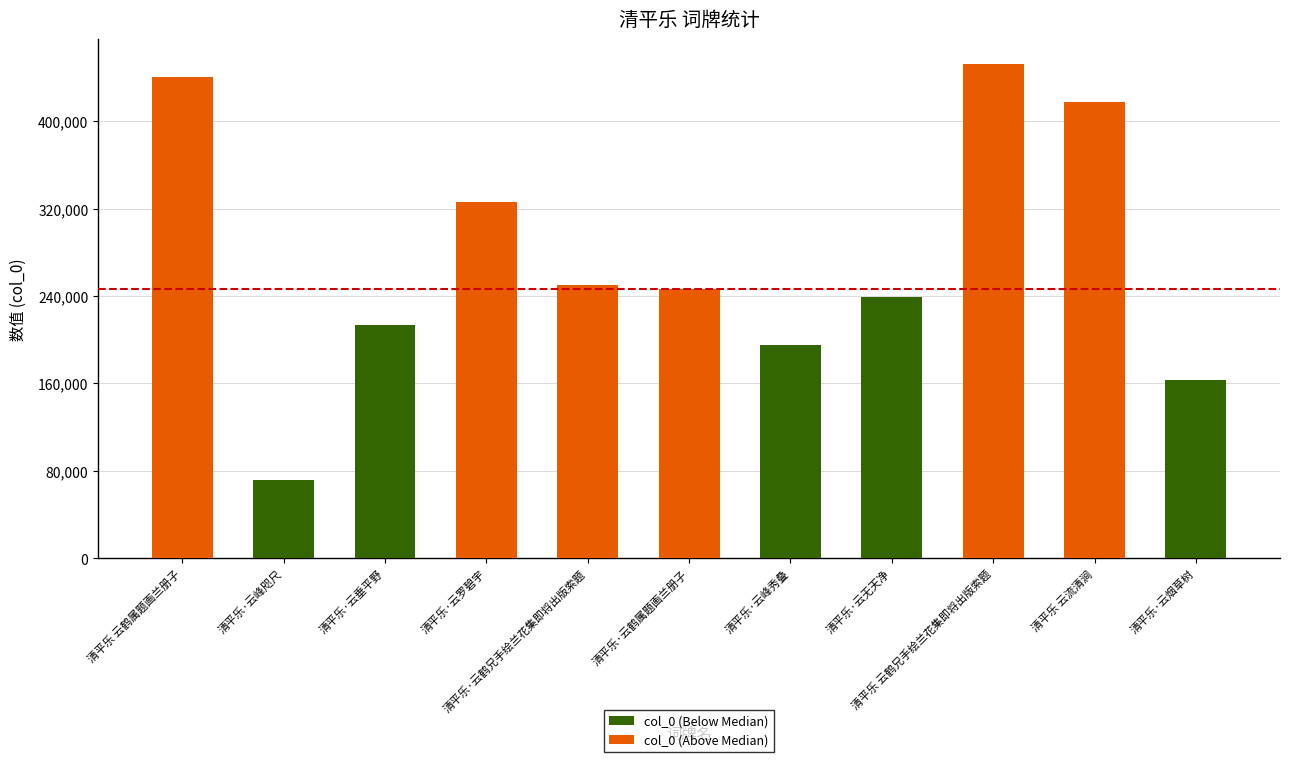

What is the label of the 4th bar from the right?

清平乐·云无天净